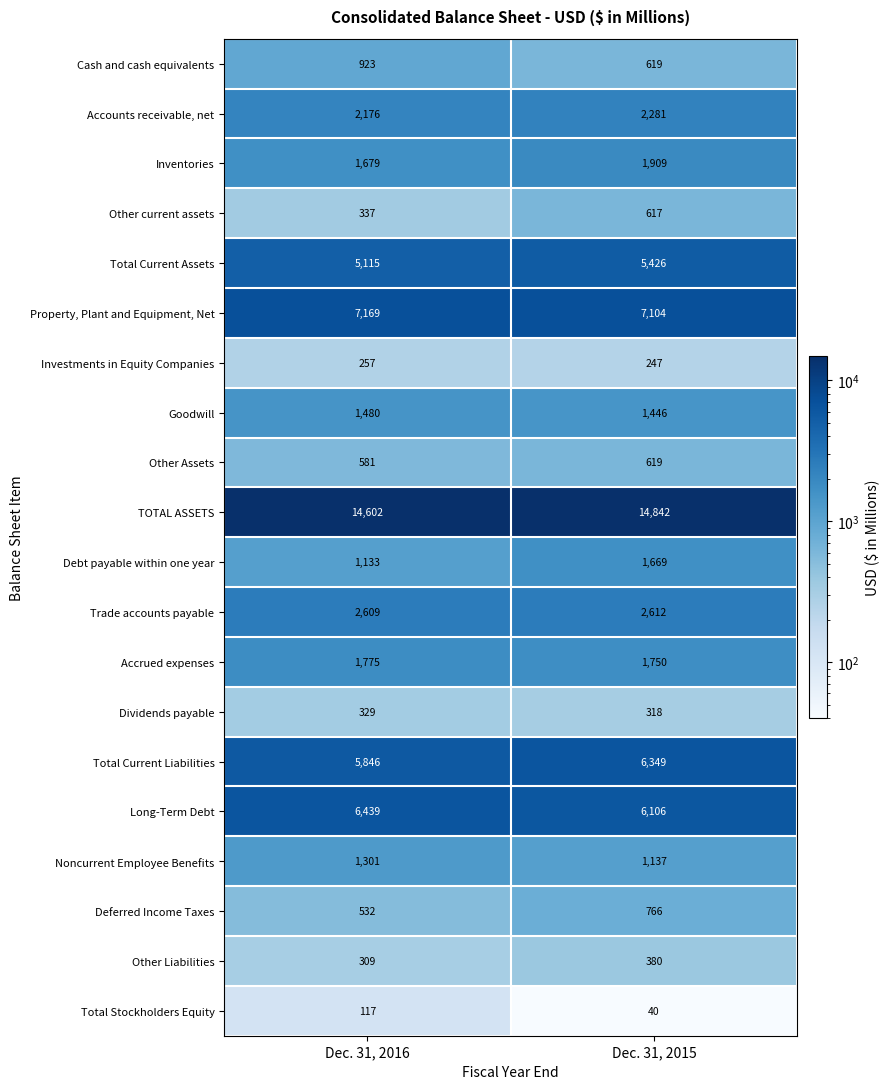

How many series are shown in this chart?

20